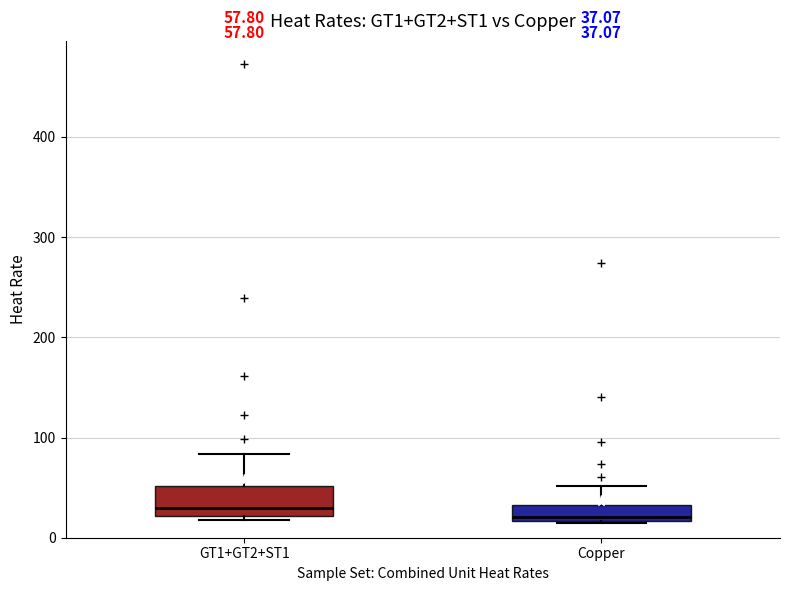

Comparing the boxes themselves (not the whiskers), which one is the tallest?

GT1+GT2+ST1